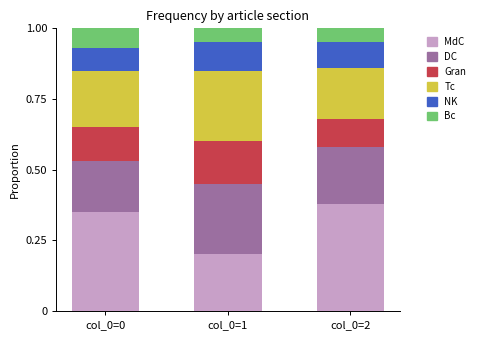

The MdC series shows 0.2 at col_0=1. True or false?

True